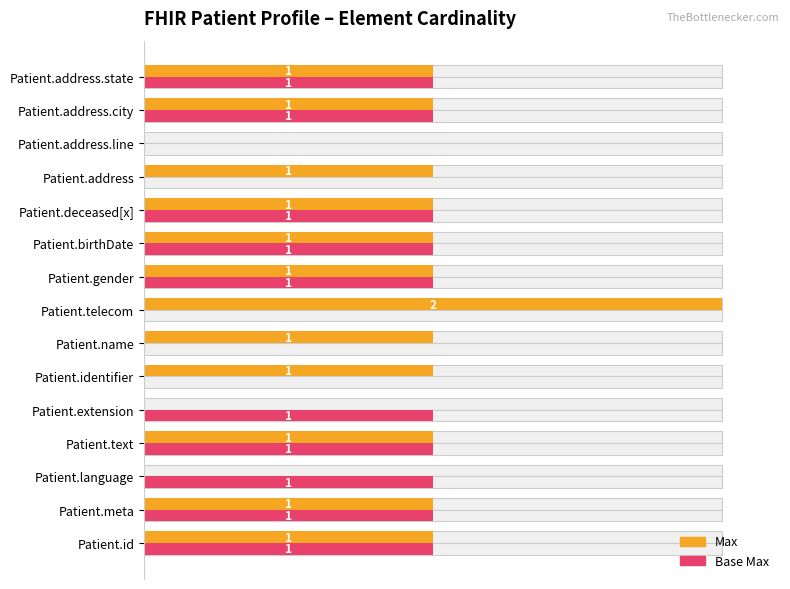

Which series changed the most between Patient.id and Patient.address.line?

Max